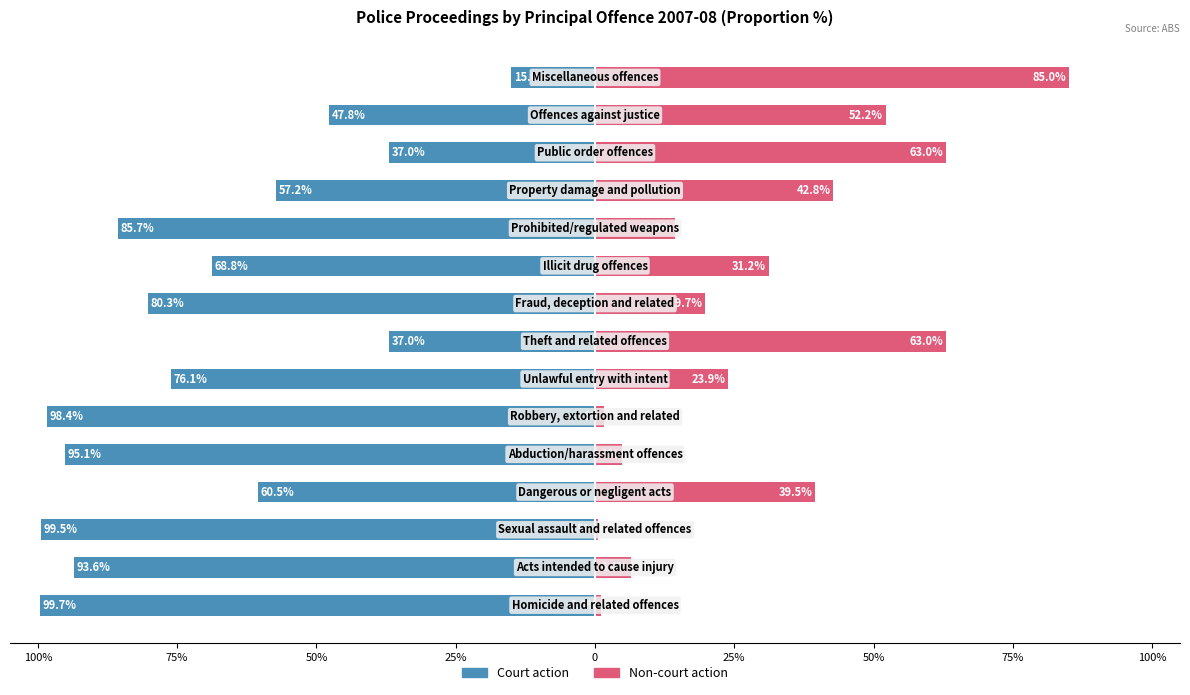

How many series are shown in this chart?

2